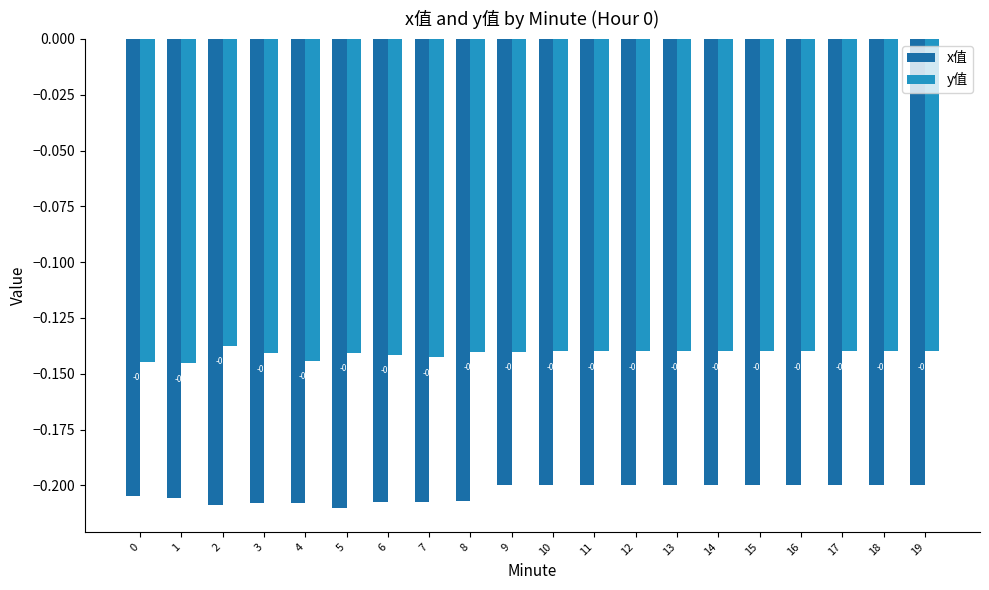

Which series has the largest total across all categories?

y值